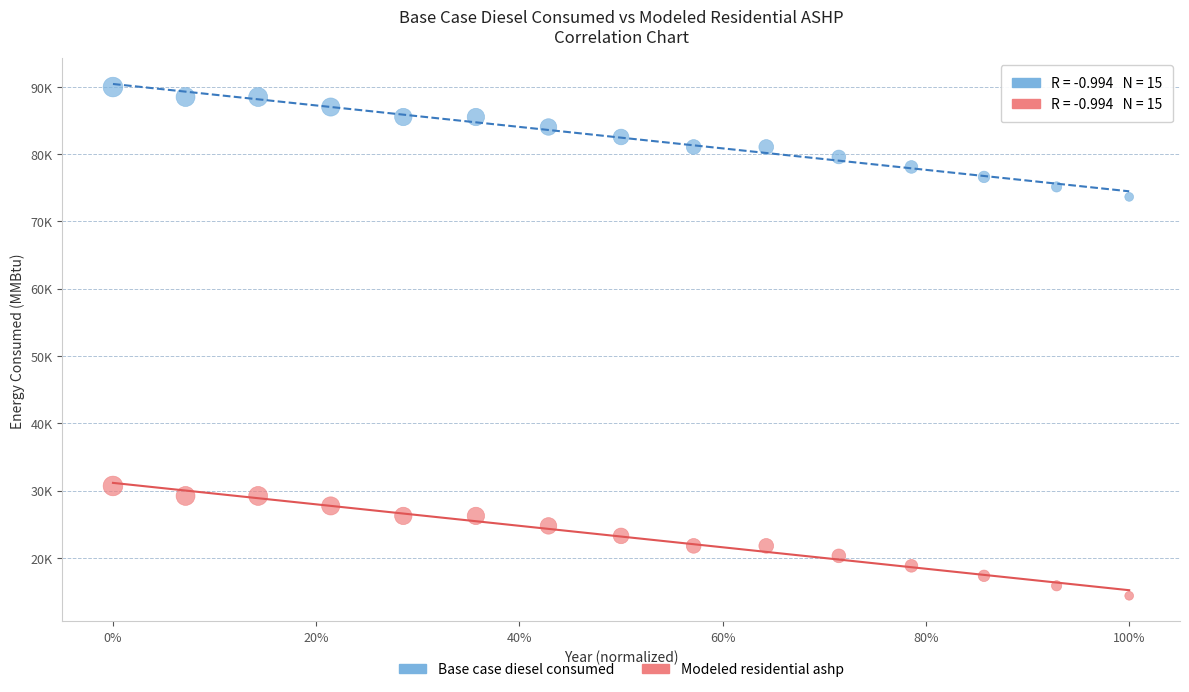

What are all the series names shown in the legend?

Base case diesel consumed, Modeled residential ashp